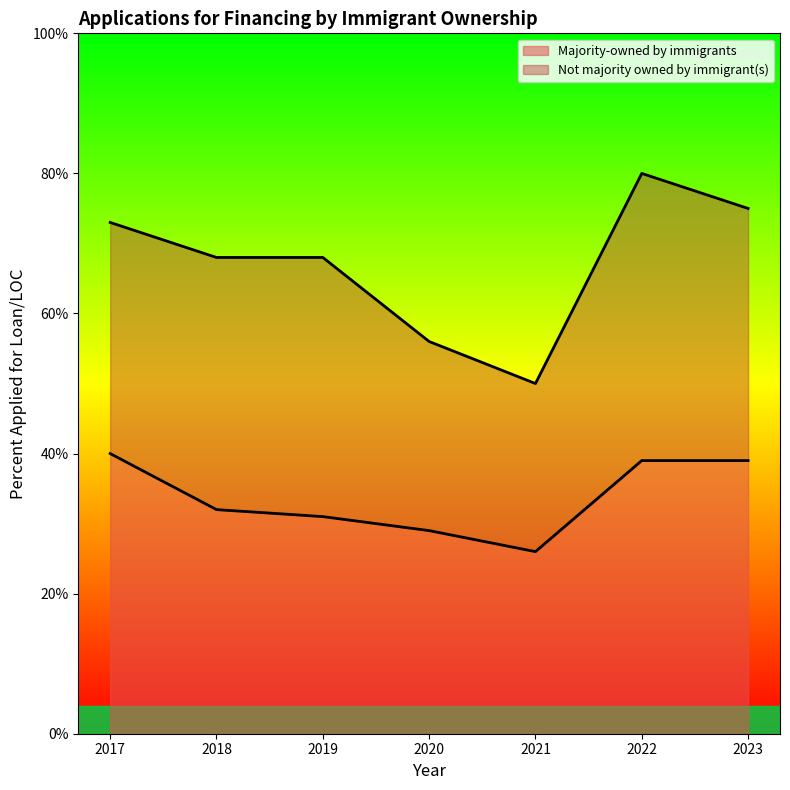

Rank the categories by value from lowest to highest.

2021, 2020, 2019, 2018, 2022, 2023, 2017